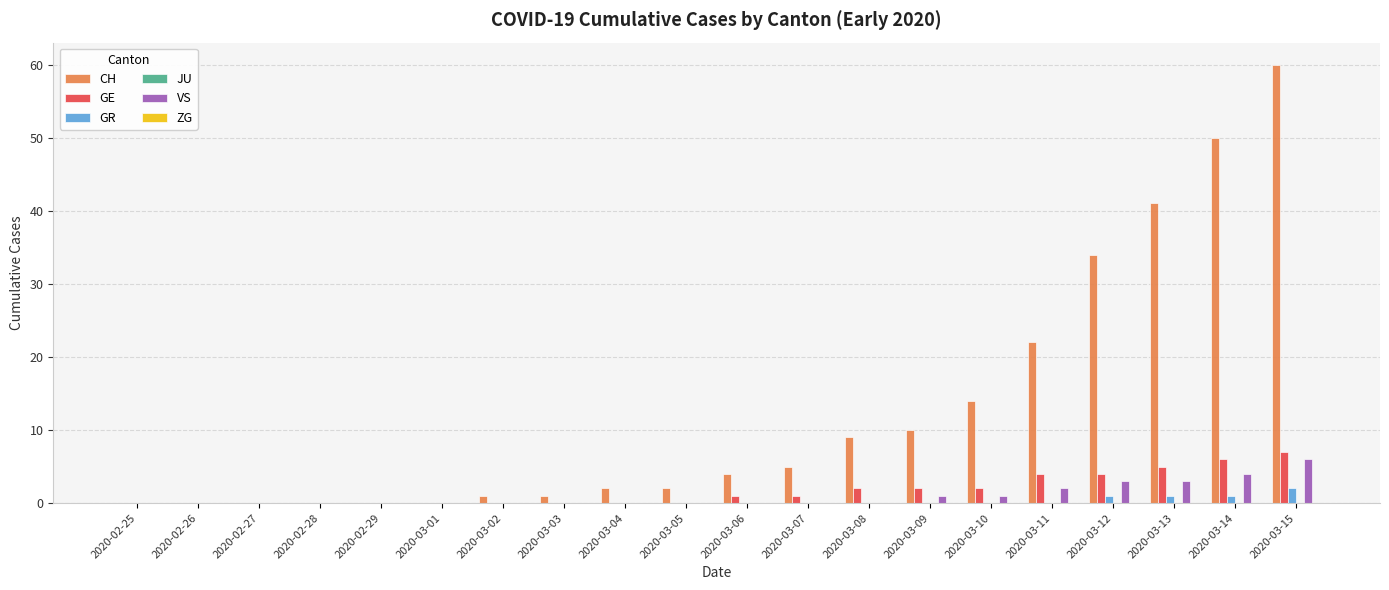

Are the bars horizontal?

No